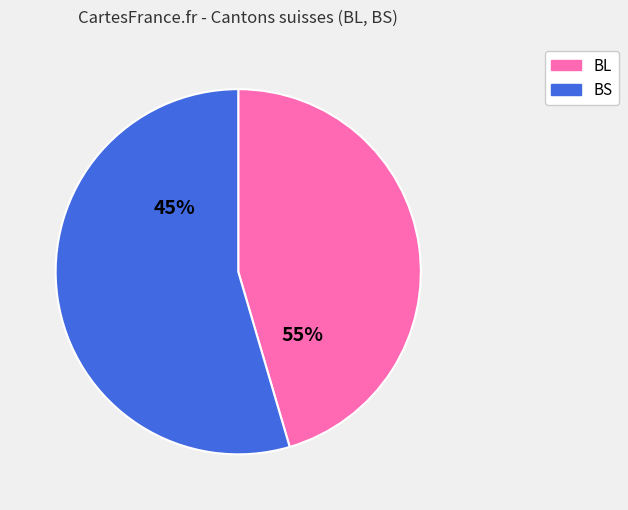

What is the ratio of the value at BS to the value at BL?

1.2